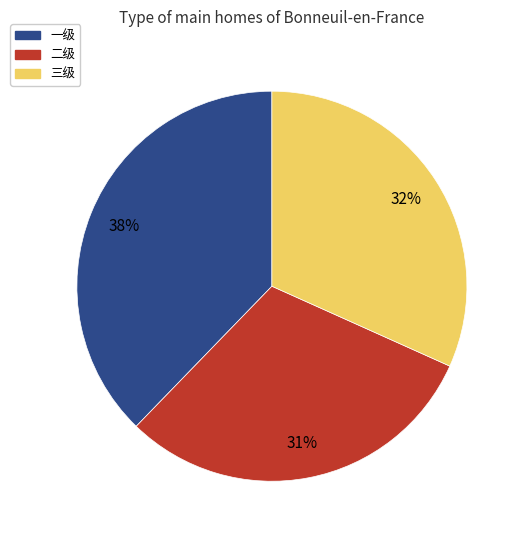

What is the largest slice in the pie chart?

一级